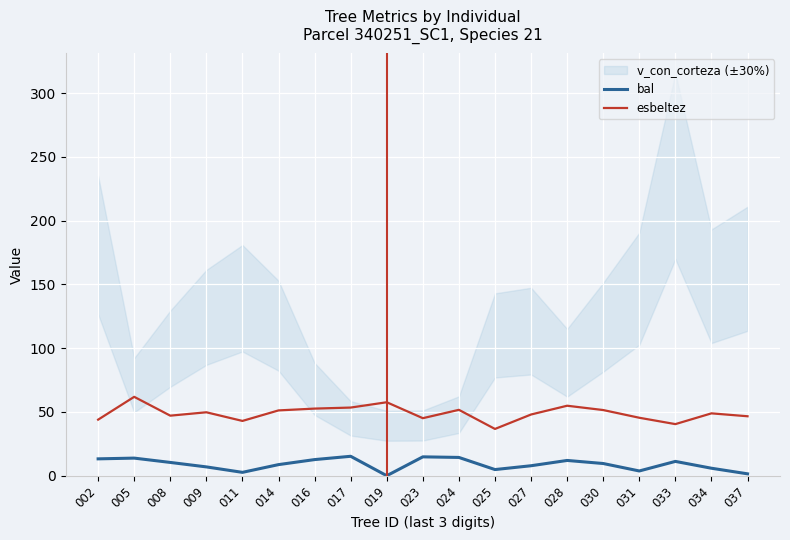

Reading left to right, list all the values displayed in this chart.

bal: 13.2	13.8	10.4	6.9	2.6	8.7	12.6	15.2	0.0	14.8	14.3	4.8	7.8	12.0	9.6	3.7	11.2	5.9	1.5
esbeltez: 44.0	61.9	47.1	49.7	43.0	51.2	52.6	53.4	57.6	45.1	51.7	36.7	48.0	54.9	51.5	45.5	40.5	48.9	46.6